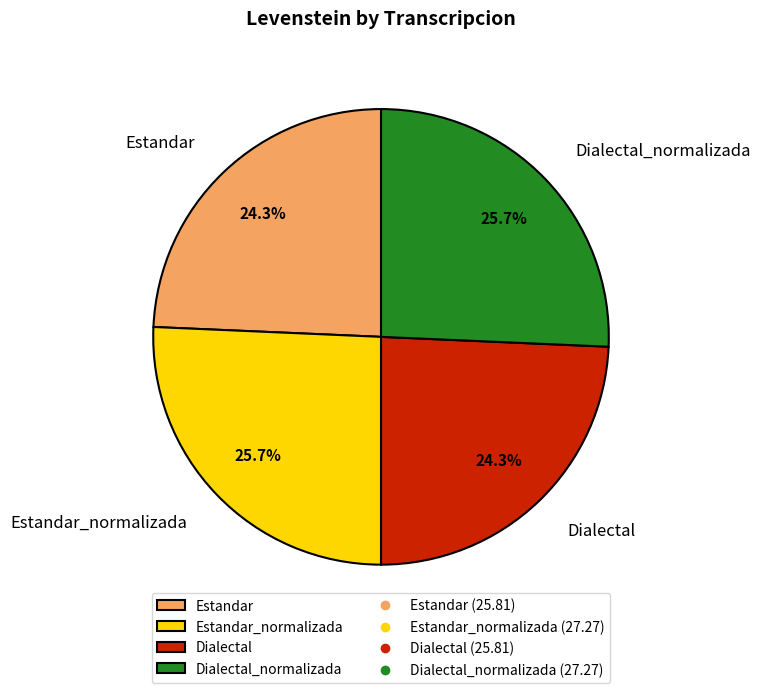

What percentage is the Estandar_normalizada slice, to the nearest percent?

26%